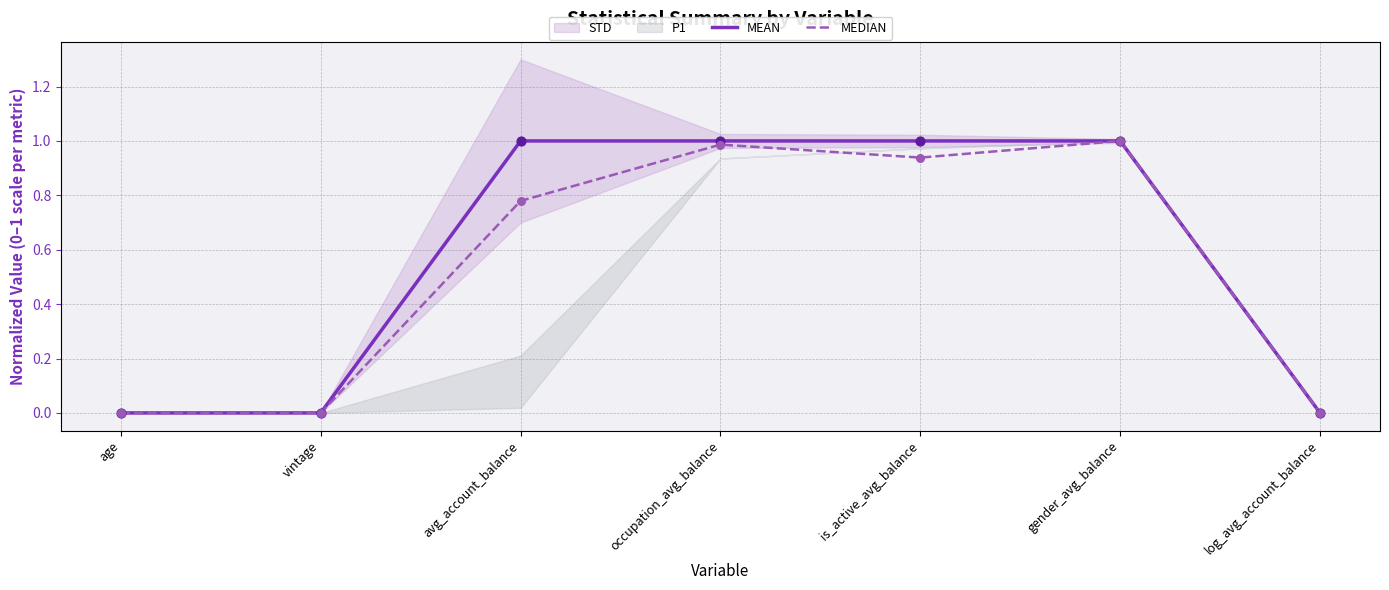

Which series reaches the minimum Y coordinate?

MEAN